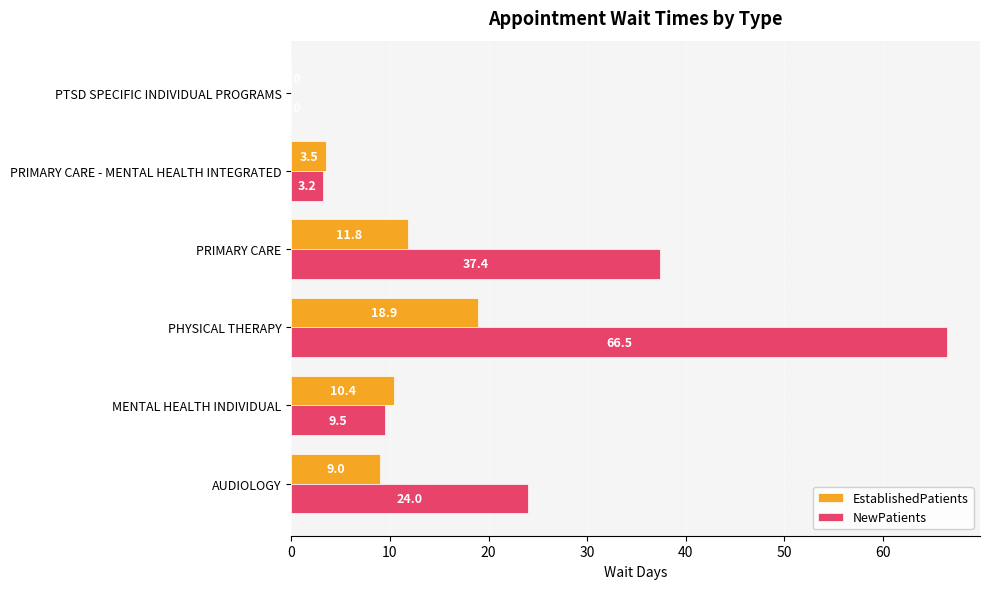

Where is NewPatients nearest to the value 33?

PRIMARY CARE